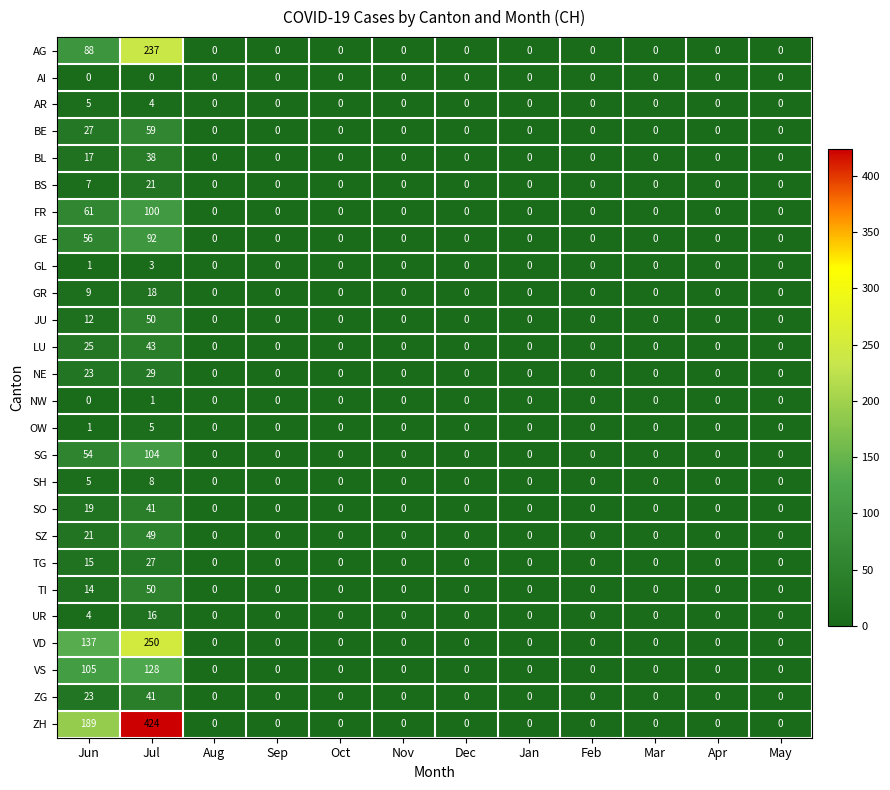

Which series has the largest total across all categories?

ZH